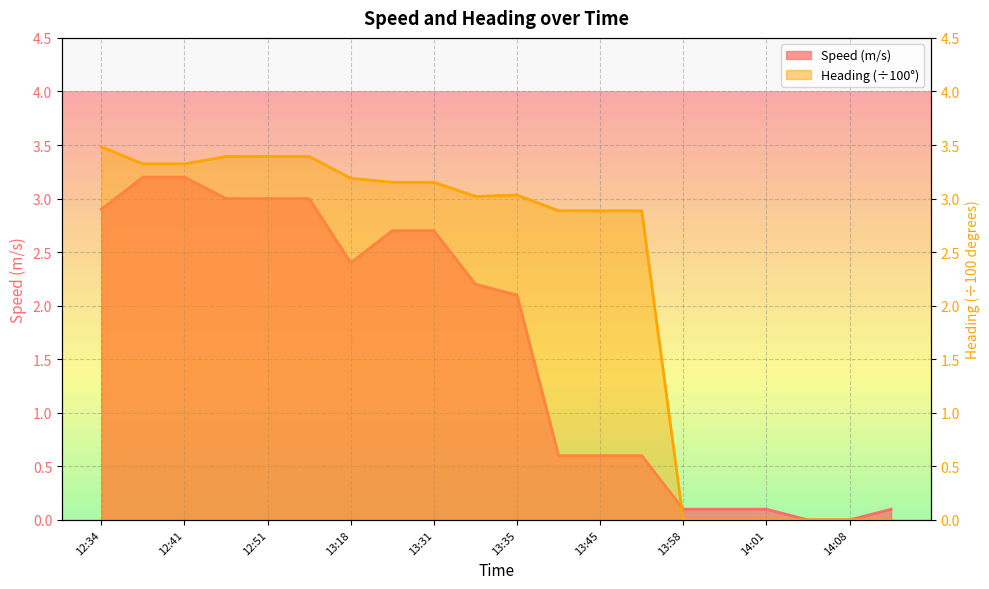

List the series in order of their overall mean, lowest first.

Speed (m/s), Heading